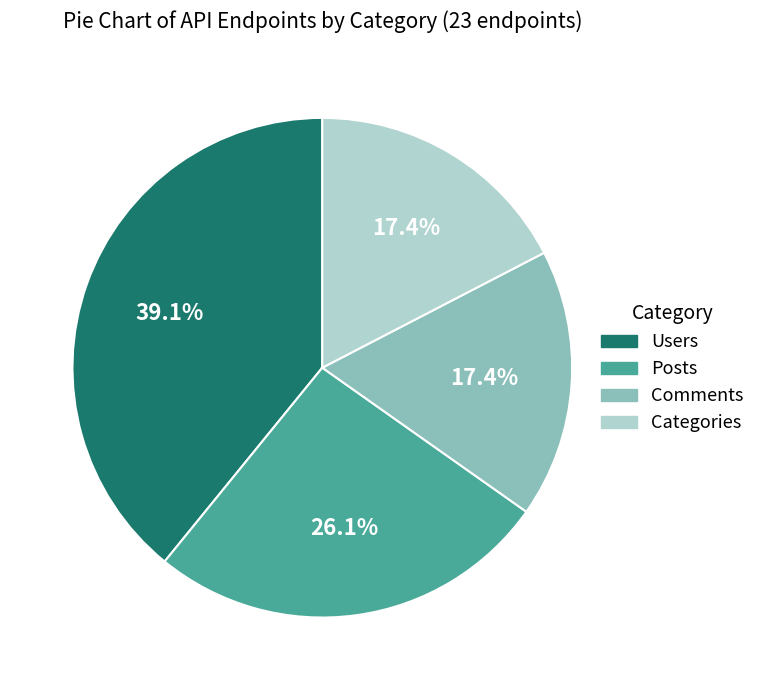

To the nearest percent, what percentage of the pie is Comments?

17%